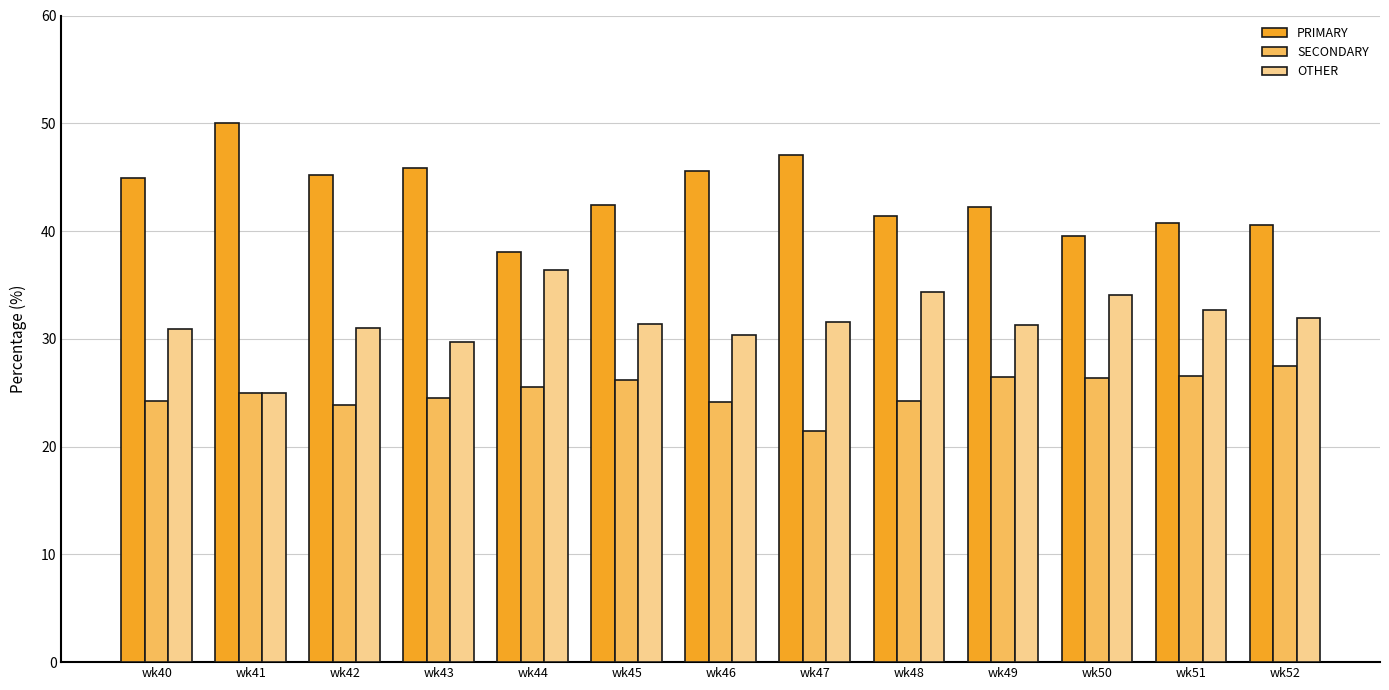

How many groups of bars are there?

13